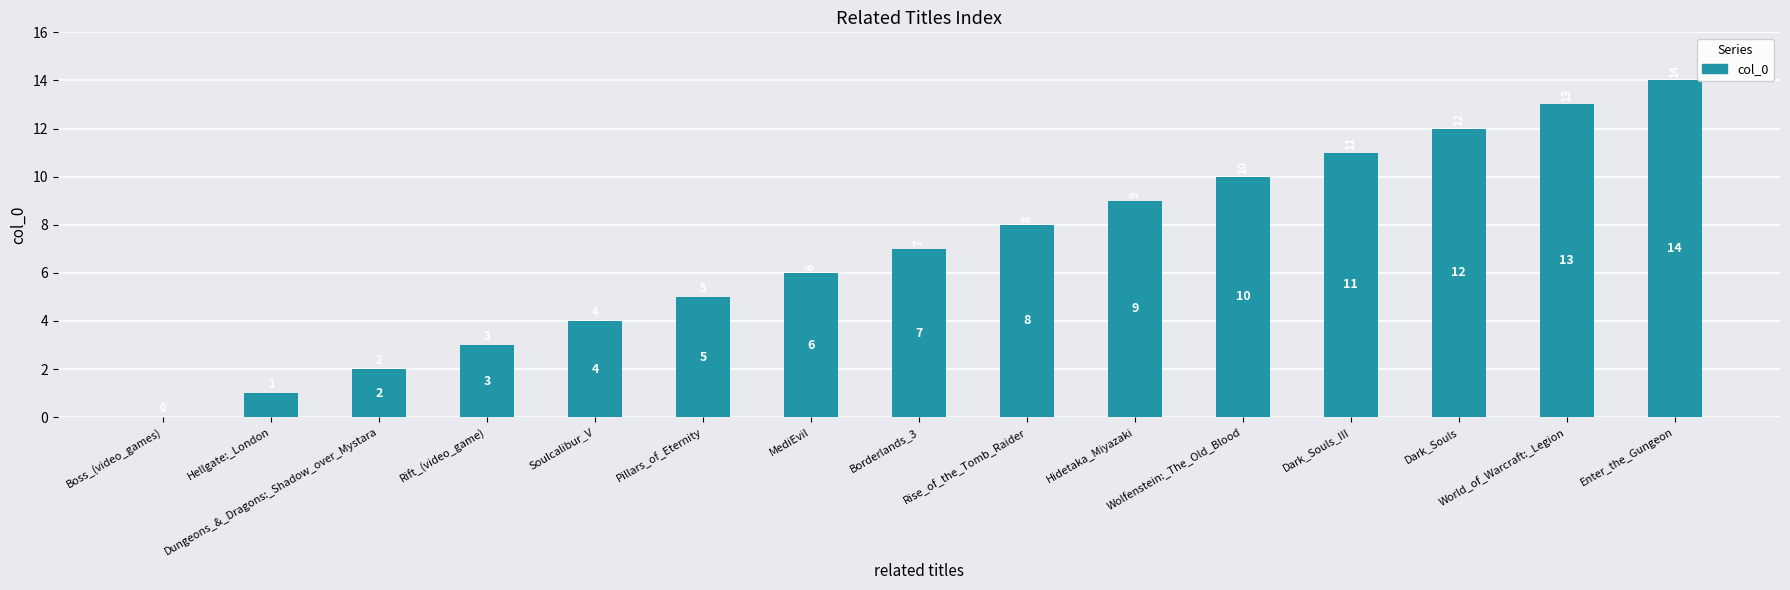

Between Pillars_of_Eternity and Dark_Souls, which is larger?

Dark_Souls